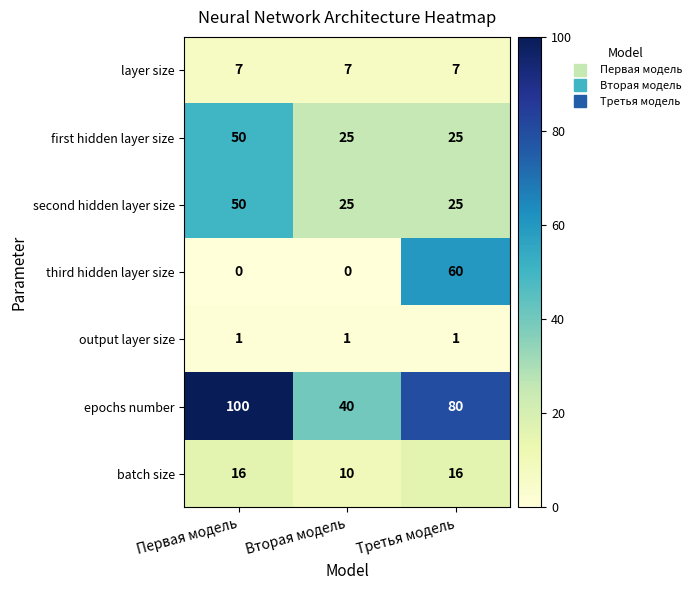

What value does the batch size series have at Вторая модель?

10